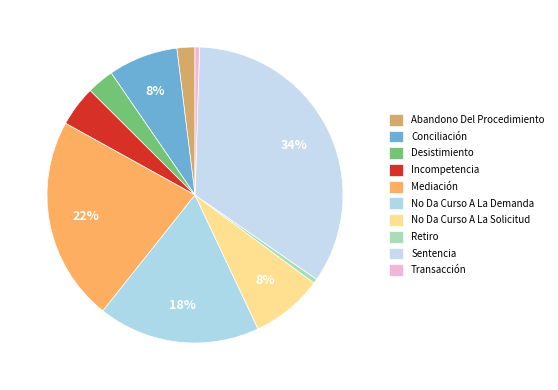

What percentage is NOT represented by No Da Curso A La Demanda?

82.3%